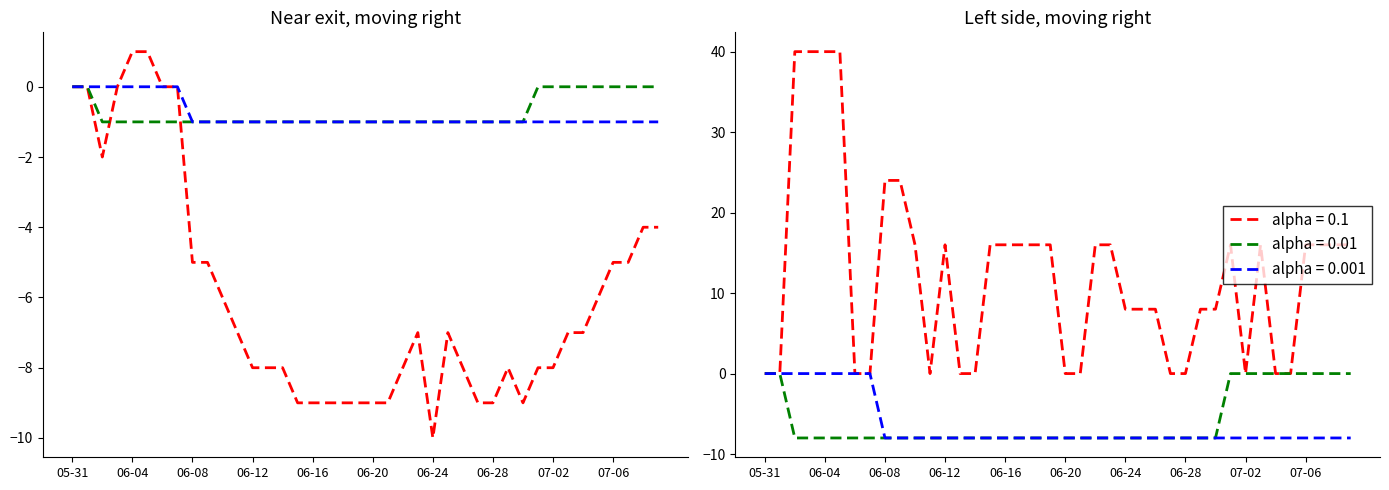

Is it true that GR equals 0 at 10?

False